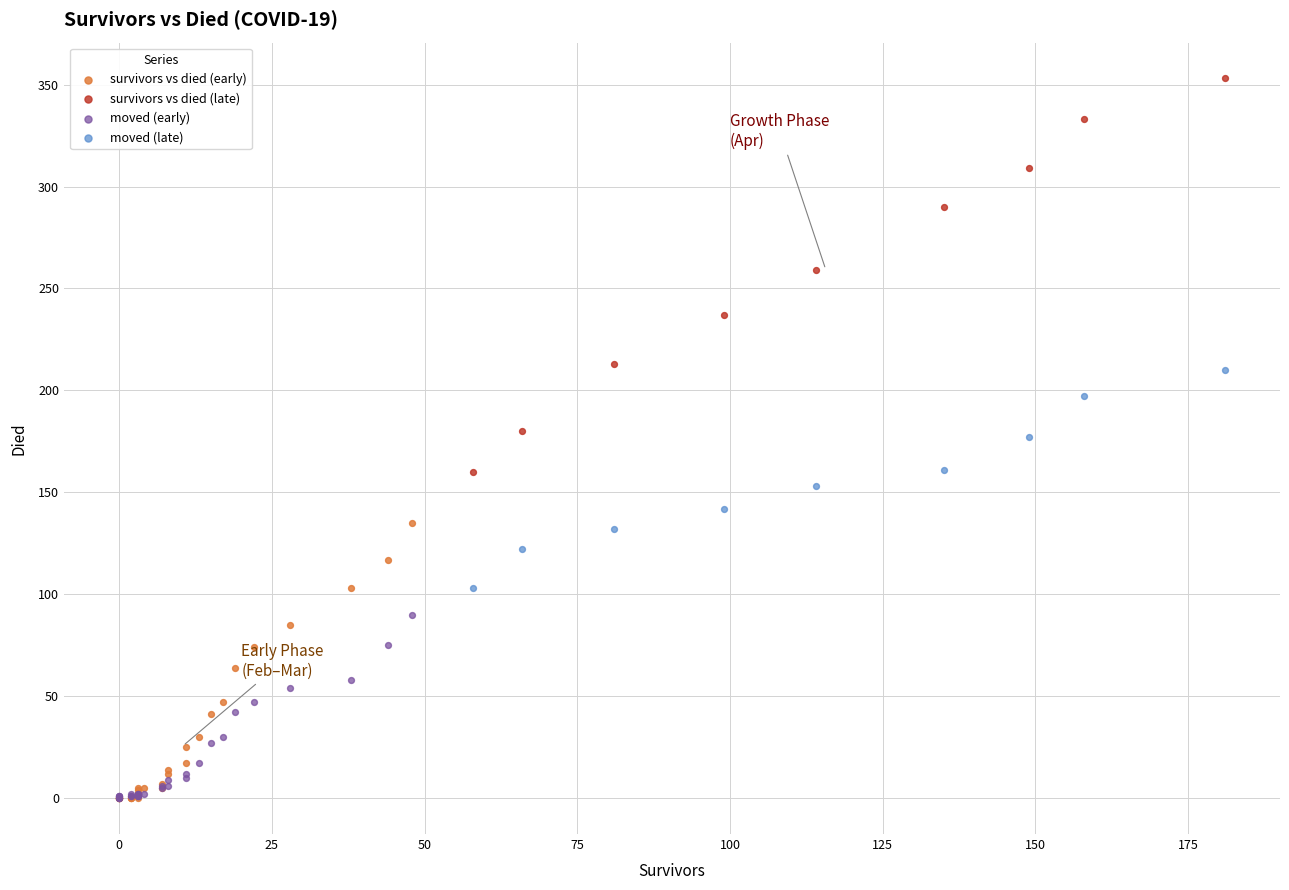

Which series has the widest spread of Y values?

survivors vs died (late)